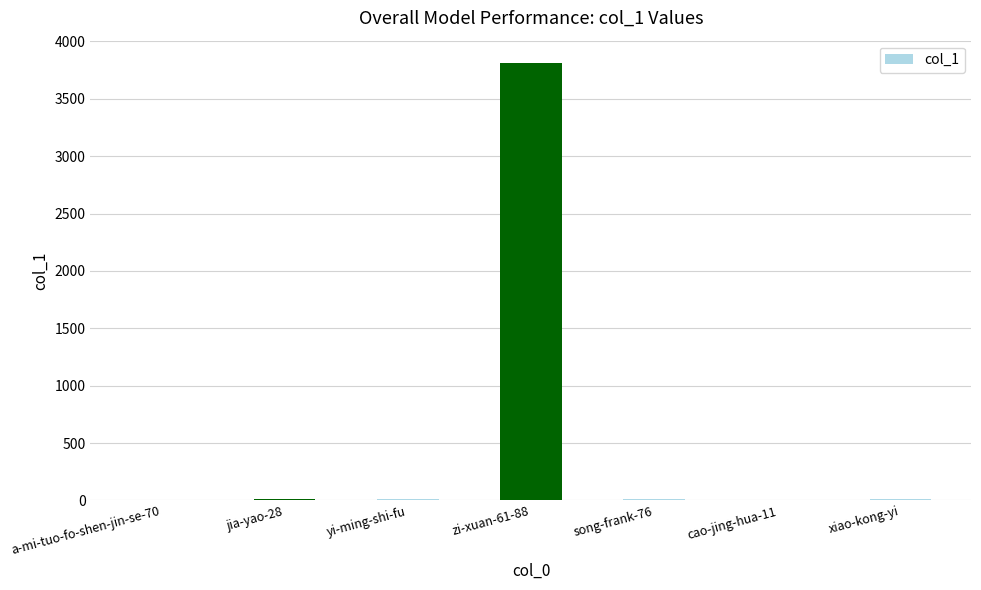

How many series are shown in this chart?

1